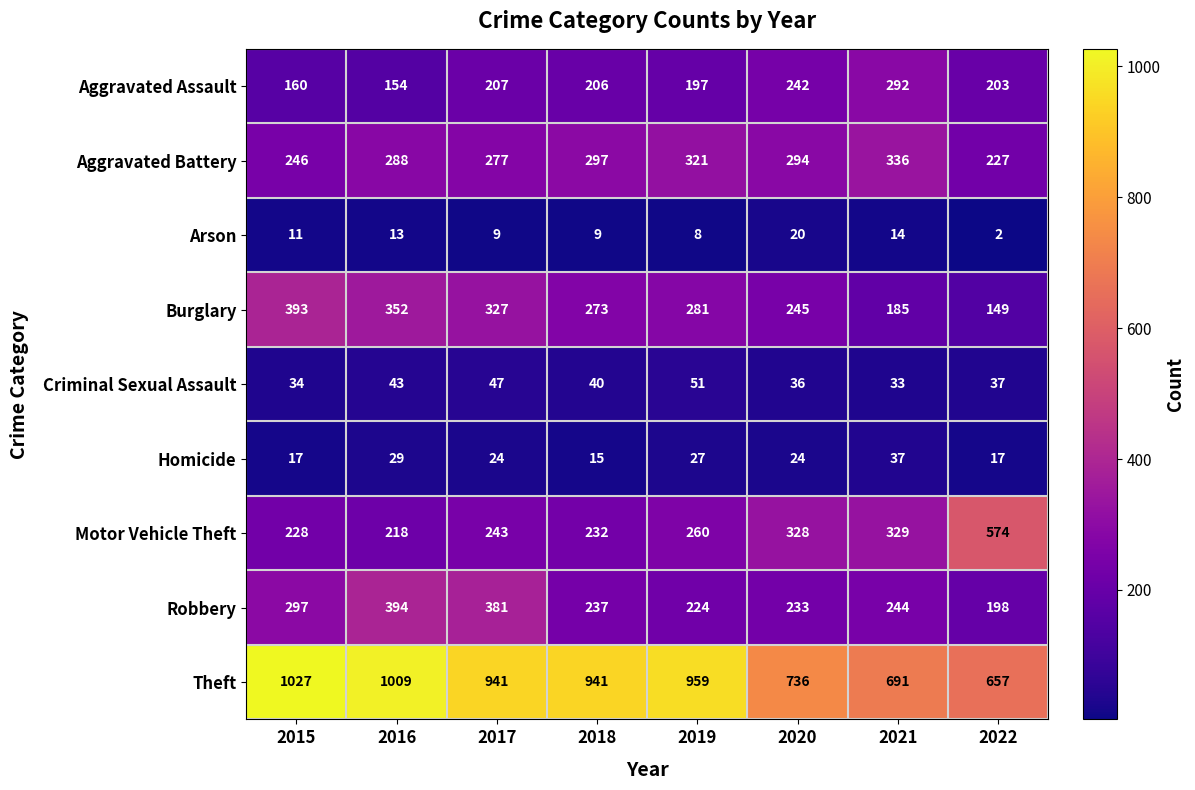

At which category does the chart reach its peak across all series?

2015